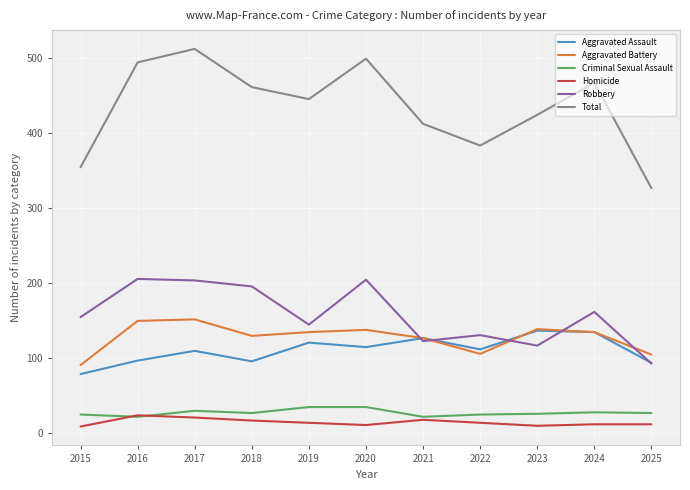

What is the total value across all series at 2023?

848